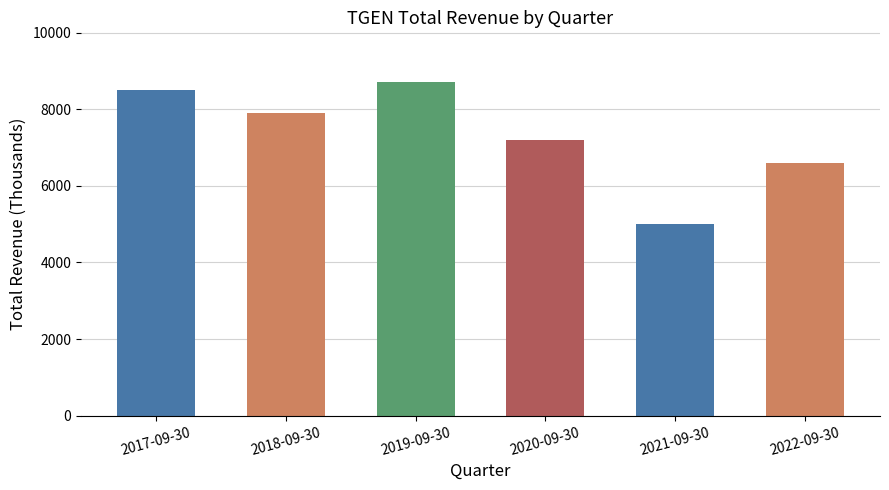

List the labels in order of value, largest first.

2019-09-30, 2017-09-30, 2018-09-30, 2020-09-30, 2022-09-30, 2021-09-30